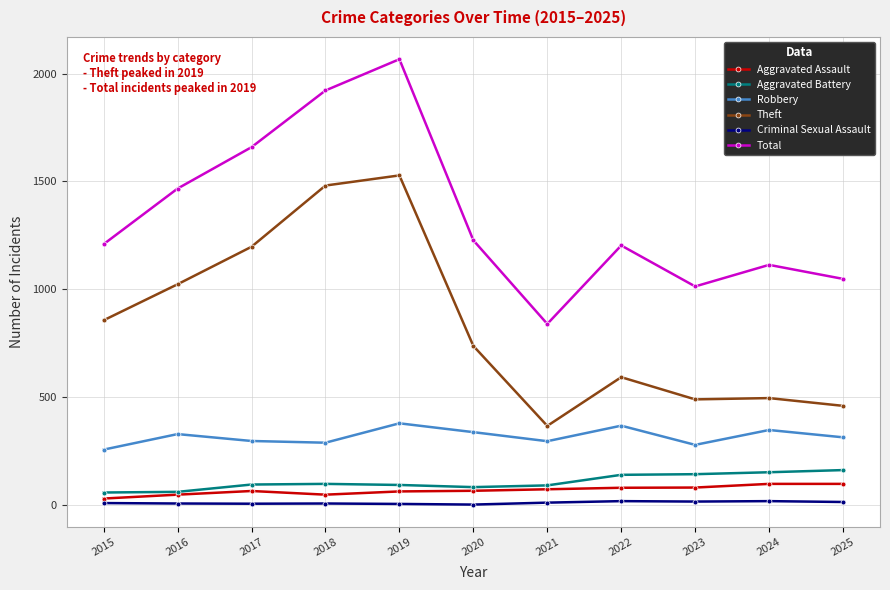

How many lines are shown in the chart?

6